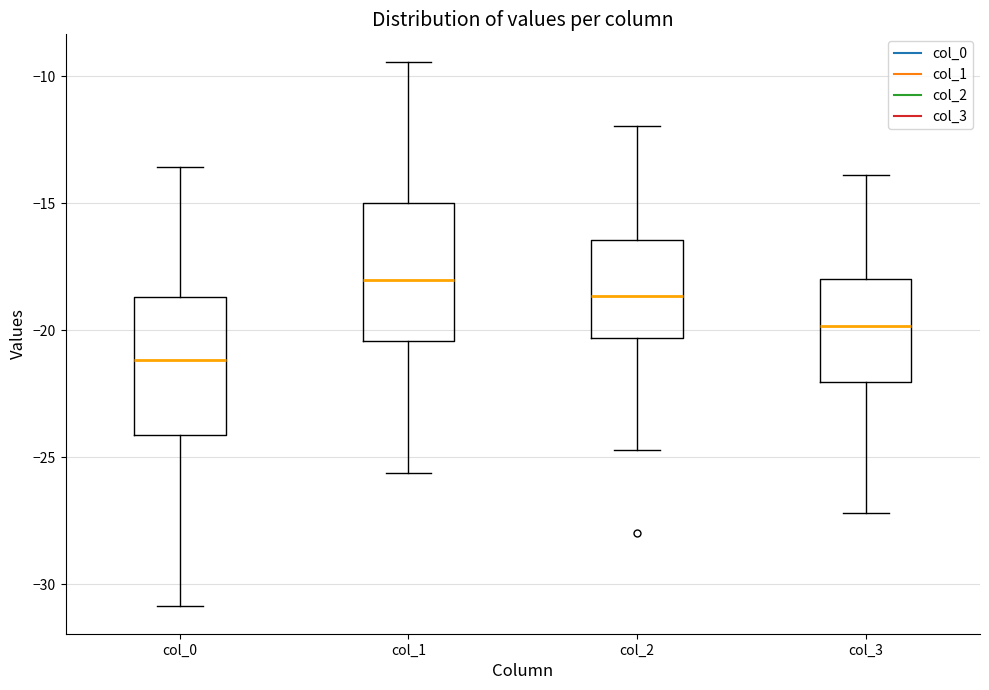

Reading left to right, transcribe this box plot: for each box, give where its median line is, the range the box spans, and where its two whiskers end, as read against the y-axis. The values are not printed on the chart, so give them approximately, as read against the axis.

col_0: median -21.0, box -24.0 to -18.5, whiskers -31.0 to -13.5
col_1: median -18.0, box -20.5 to -15.0, whiskers -25.5 to -9.5
col_2: median -18.5, box -20.5 to -16.5, whiskers -24.5 to -12.0
col_3: median -20.0, box -22.0 to -18.0, whiskers -27.0 to -14.0